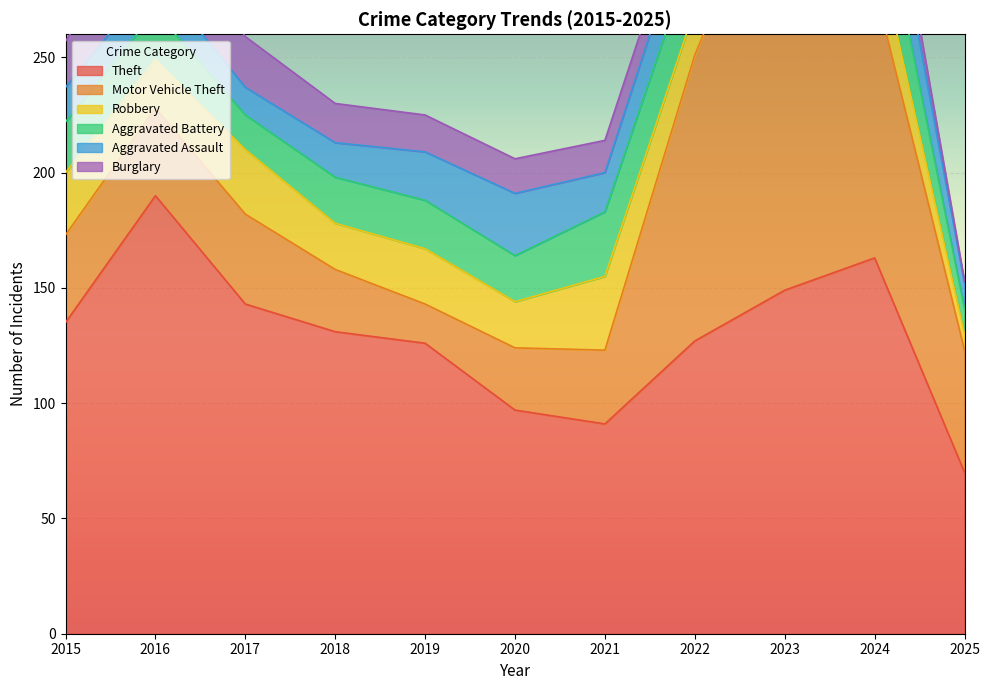

What are all the series names shown in the legend?

Theft, Motor Vehicle Theft, Robbery, Aggravated Battery, Aggravated Assault, Burglary